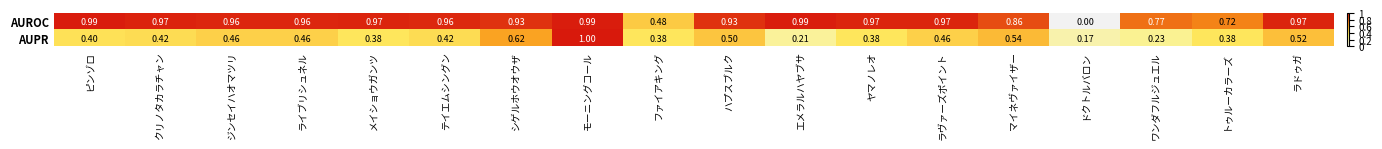

Which category has the highest value in the AUPR series?

モーニングコール